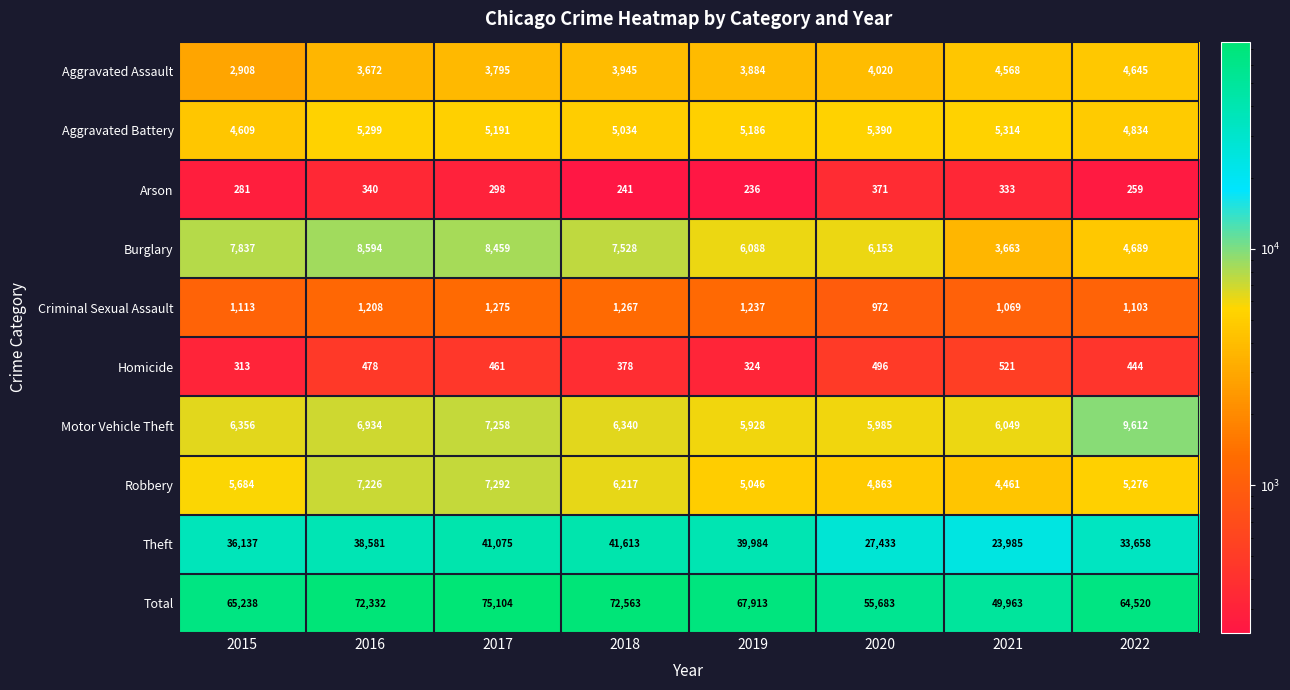

Is it true that Criminal Sexual Assault equals 707 at 2022?

False